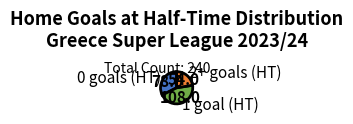

The 2+ goals (HT) slice represents 9% of the pie. True or false?

False